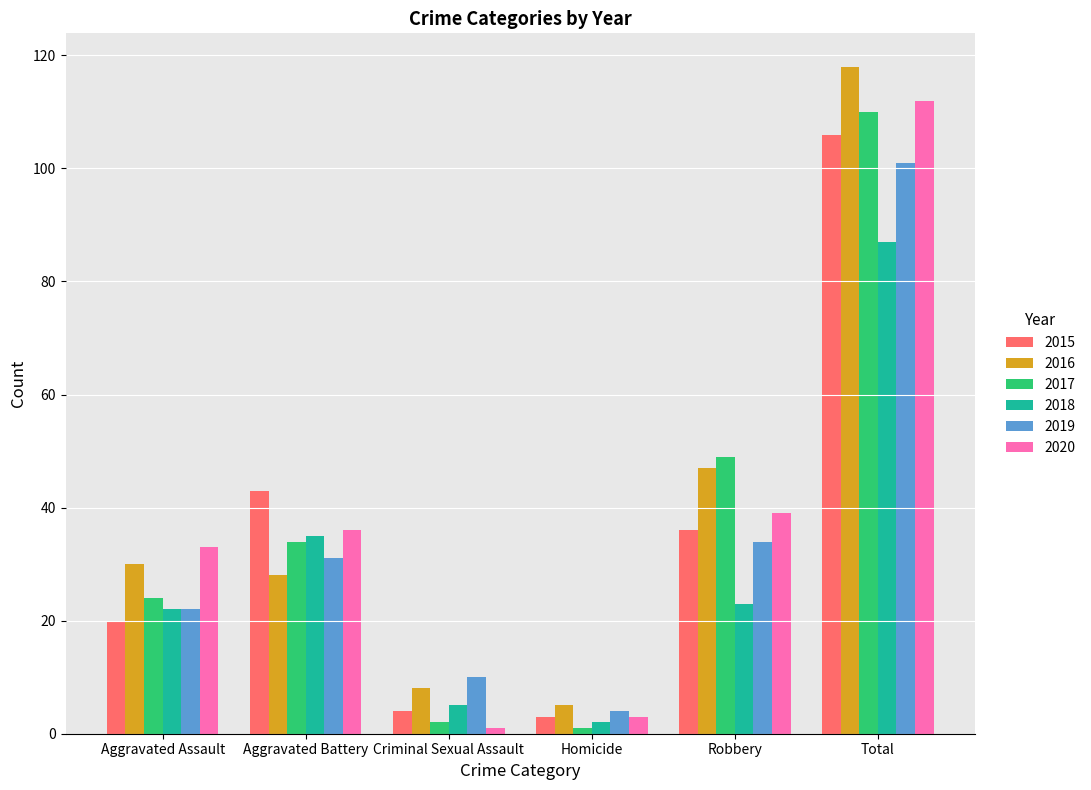

What position from the right is Criminal Sexual Assault?

4